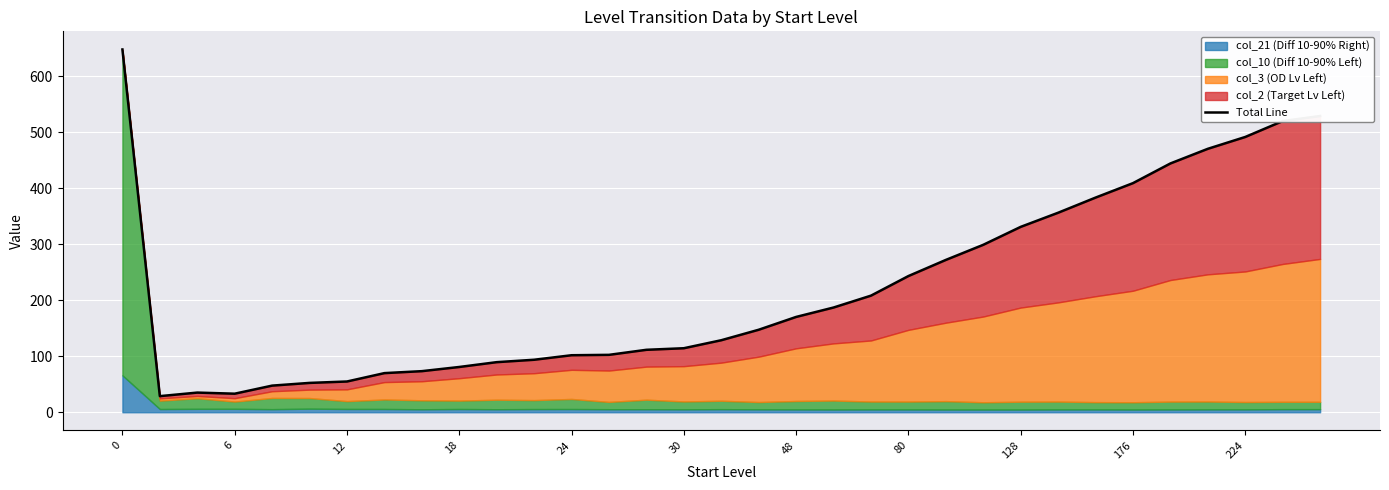

How many interior local valleys (lower than both neighbors) does the data have?

2